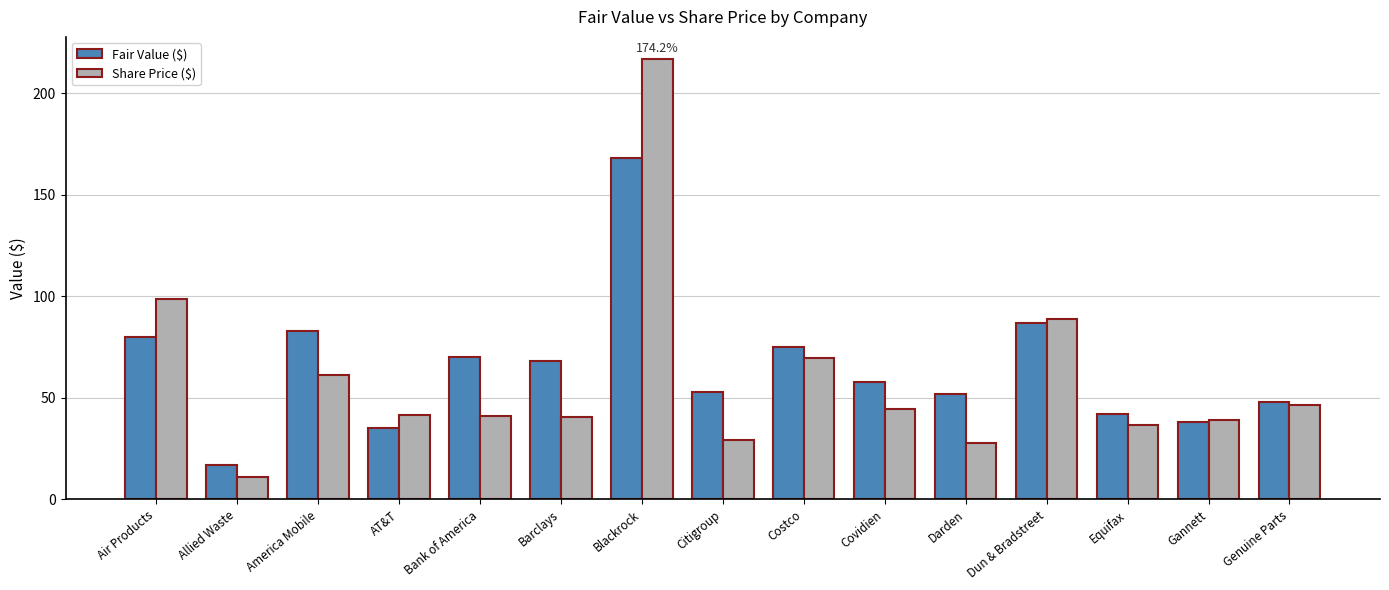

What is the label of the 9th bar from the right?

Blackrock